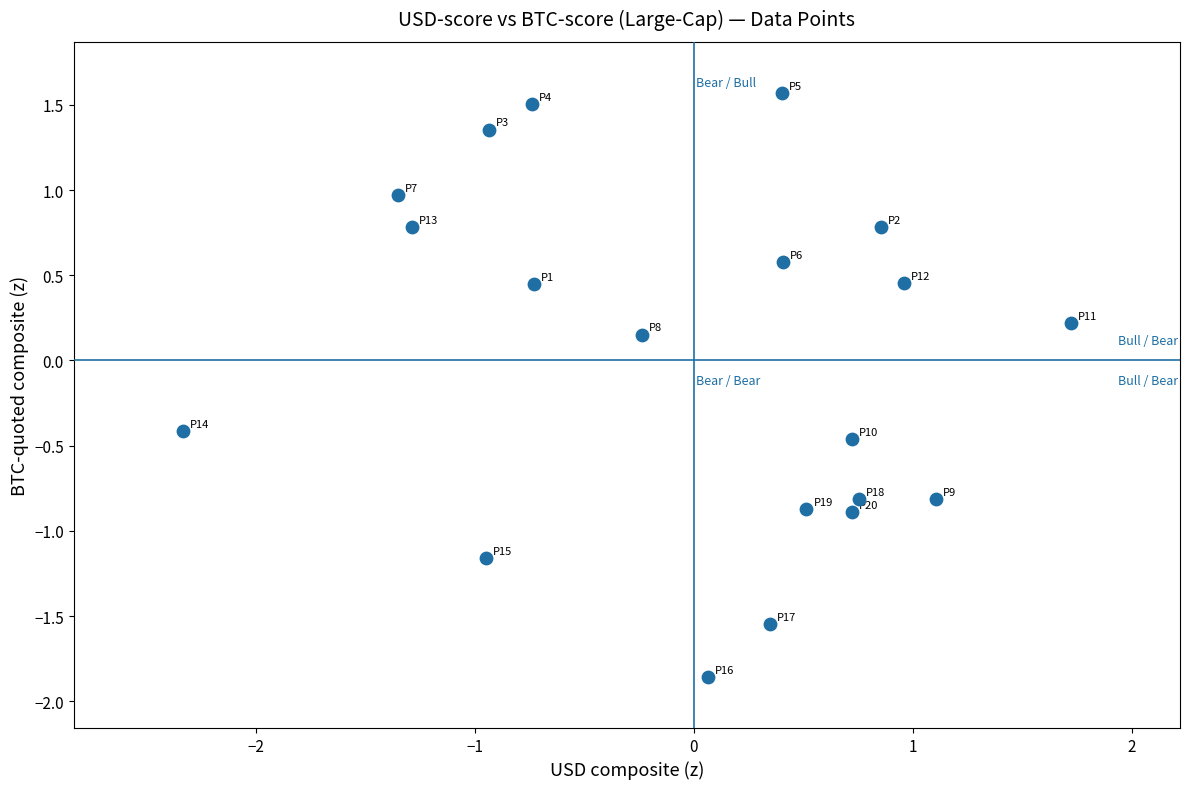

What is the range of Y values (max minus min)?

3.4